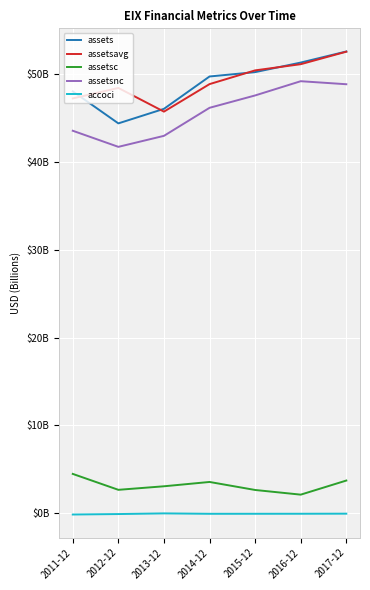

True or false: assetsc and accoci intersect in this chart.

False